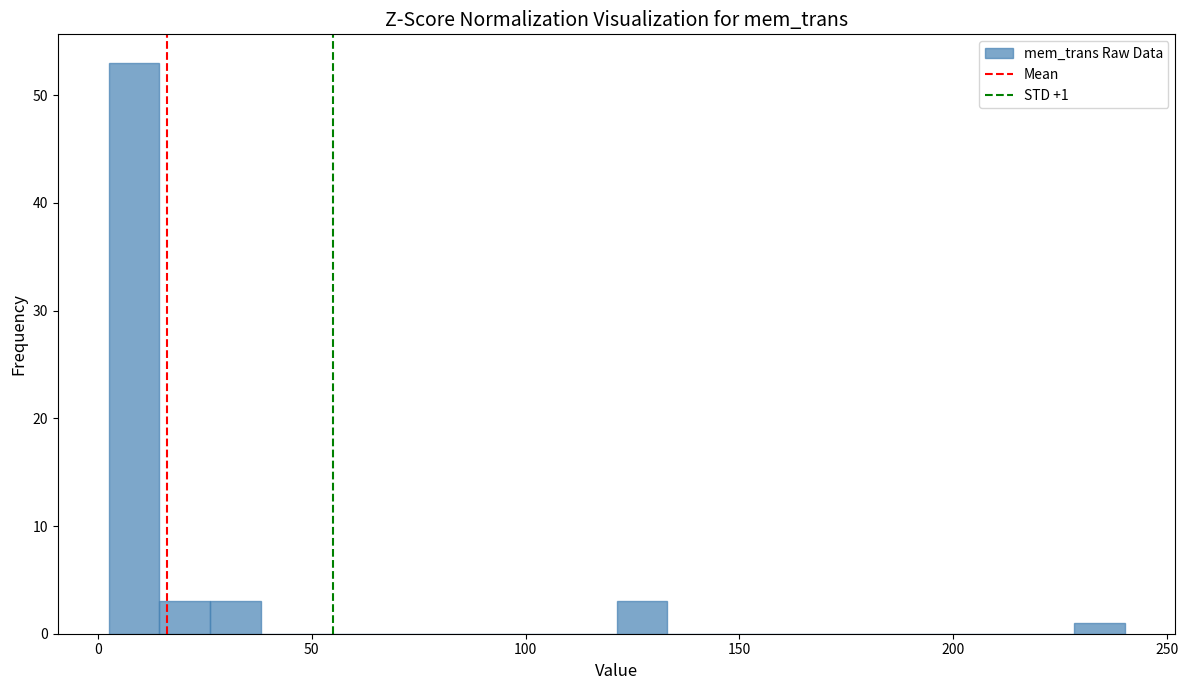

Read against the x-axis, roughly where is the centre of the tallest bar?

10